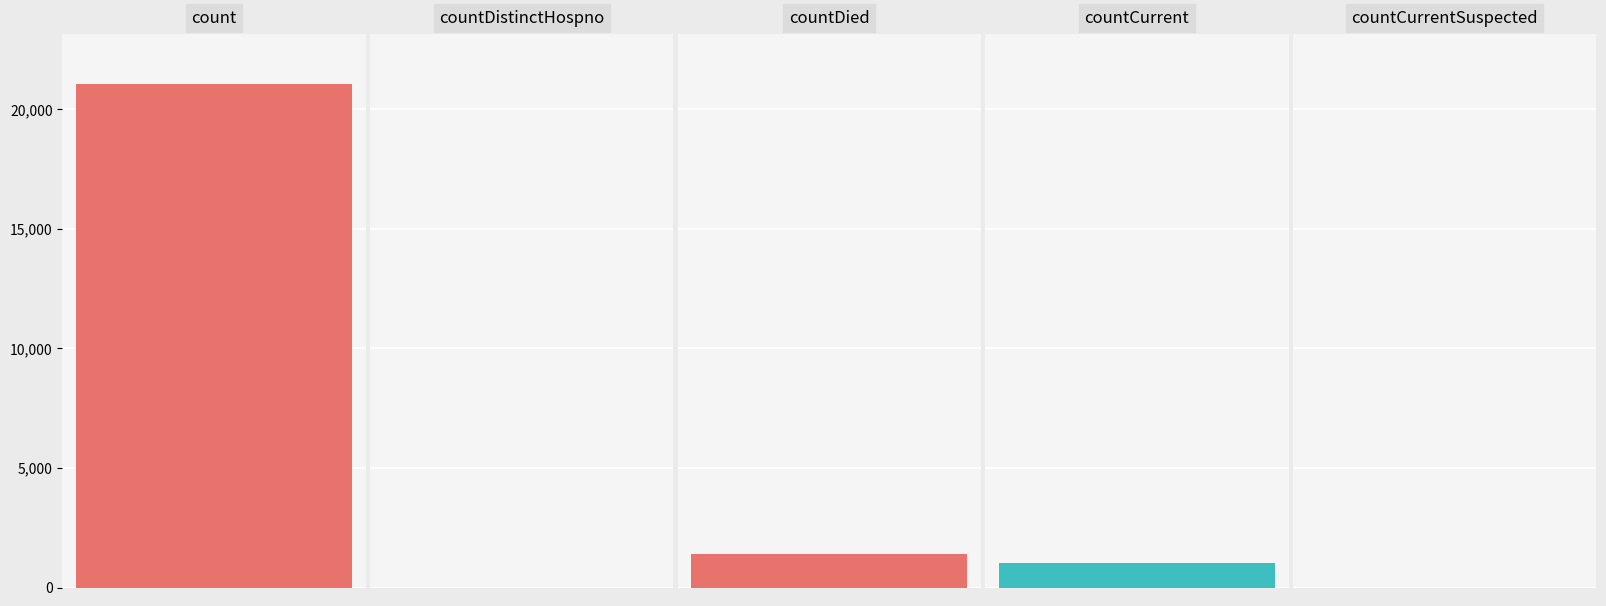

What is the maximum value shown in the chart?

21050